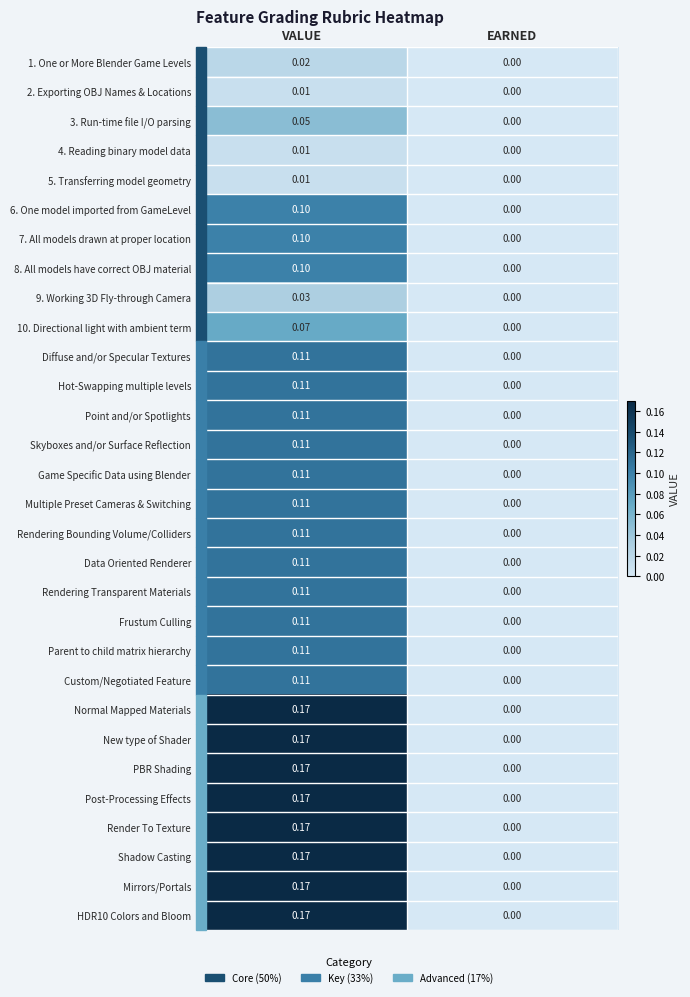

At which category does the chart reach its peak across all series?

VALUE